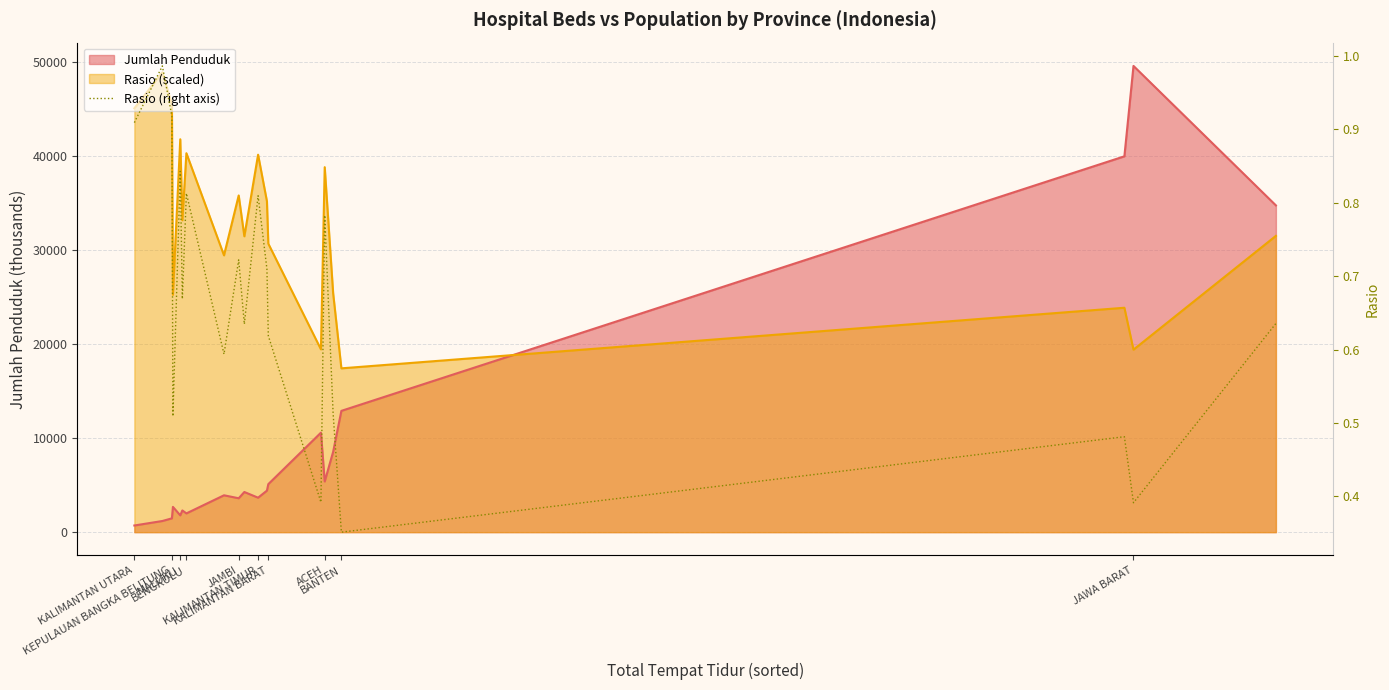

What is the label of the 14th point from the right?

BENGKULU